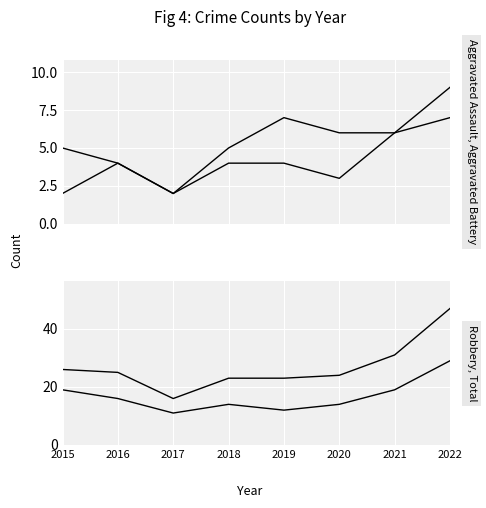

Rank the series at 2017 from highest to lowest value.

Total, Robbery, Aggravated Assault, Aggravated Battery